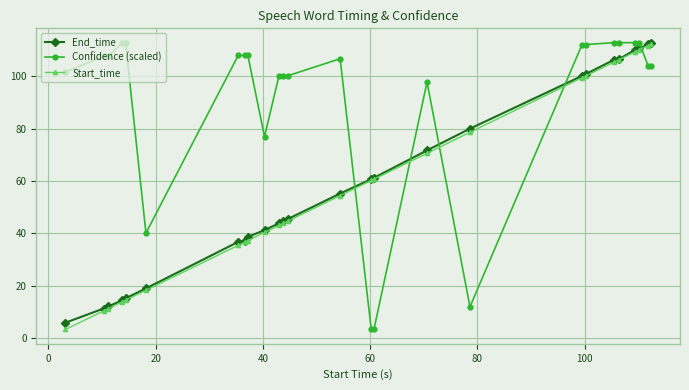

What is the minimum value for Confidence (scaled)?

3.2